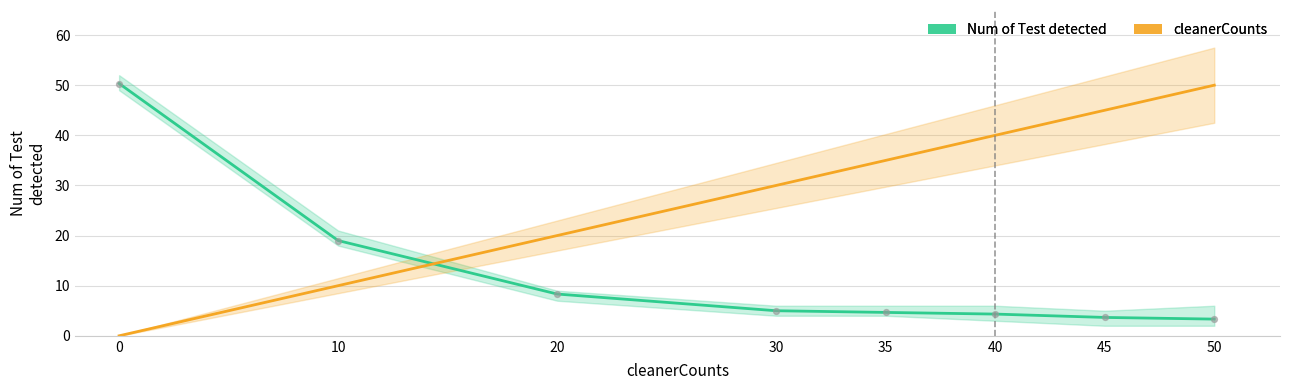

Which series has the widest spread of Y values?

cleanerCounts